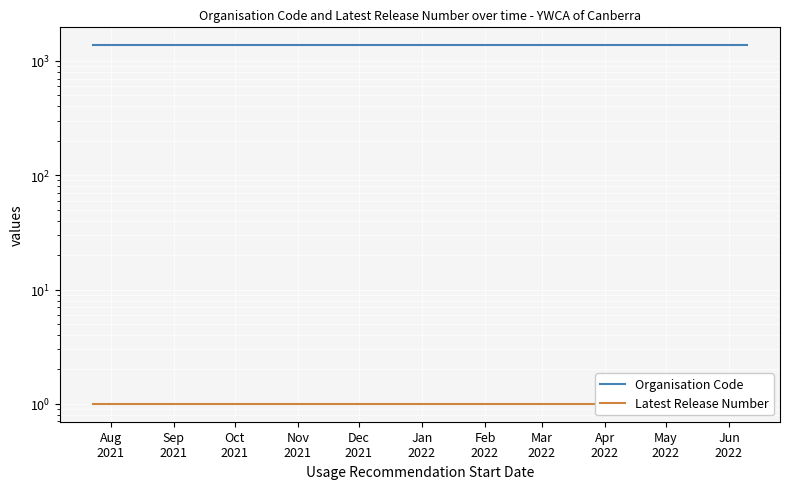

The Latest Release Number series shows 1 at Sep
2021. True or false?

True